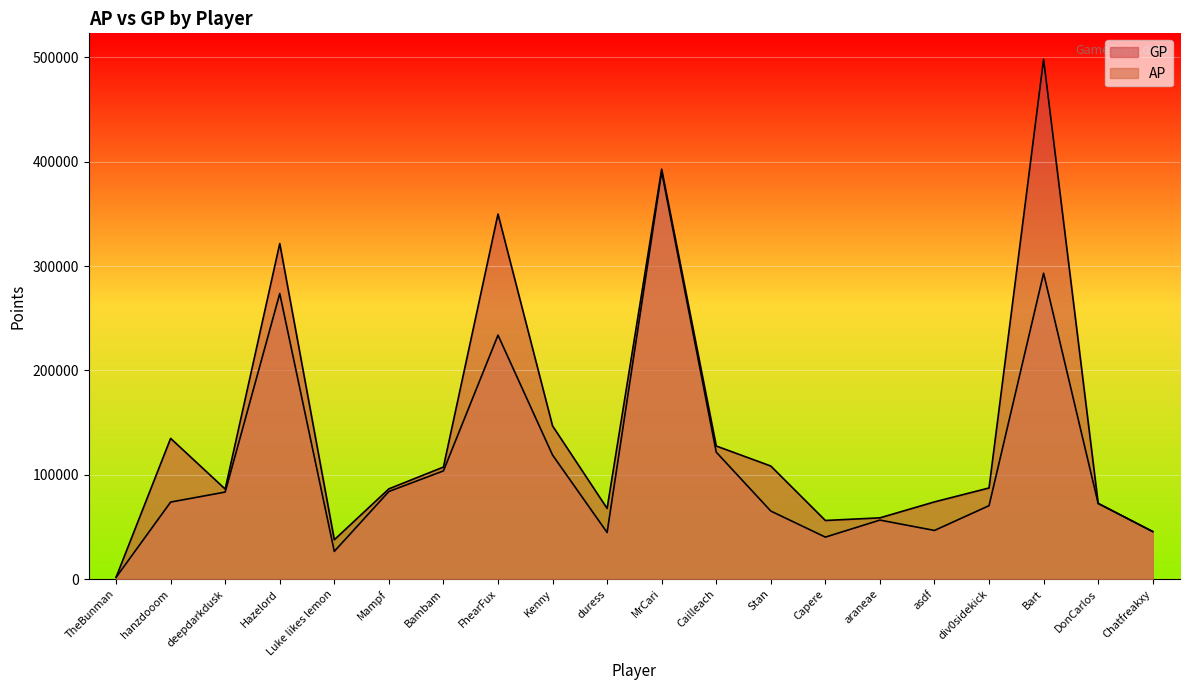

List the labels in order of GP value, smallest first.

TheBunman, Luke likes lemon, Chatfreakxy, Capere, araneae, duress, DonCarlos, asdf, deepdarkdusk, Mampf, div0sidekick, Bambam, Stan, Cailleach, hanzdooom, Kenny, Hazelord, FhearFux, MrCari, Bart